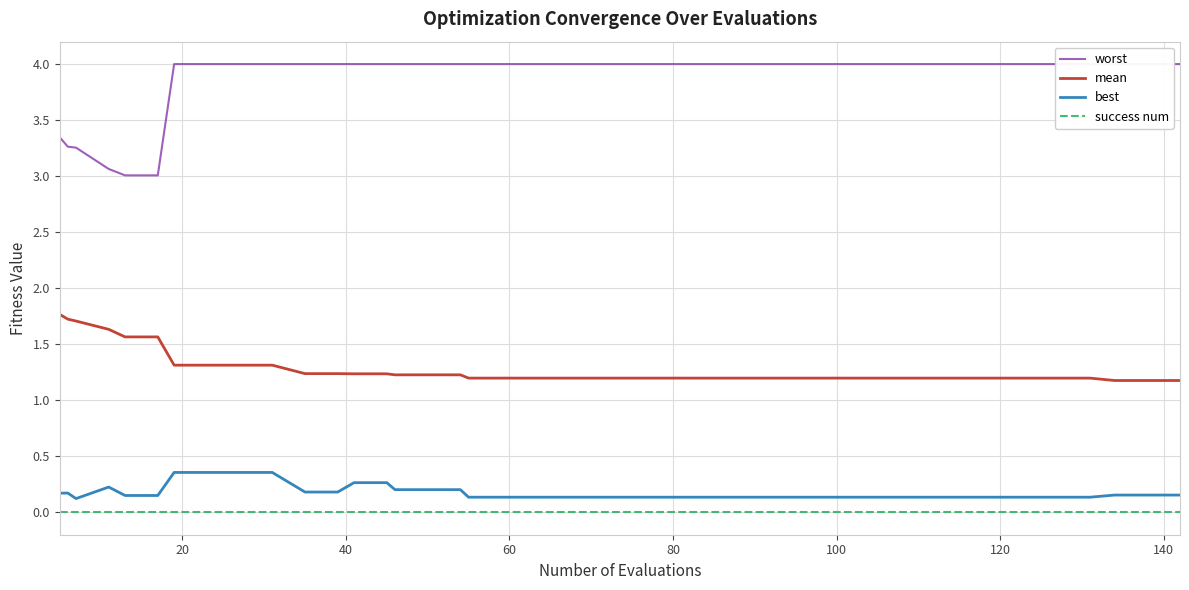

True or false: success num and mean cross at least once.

False